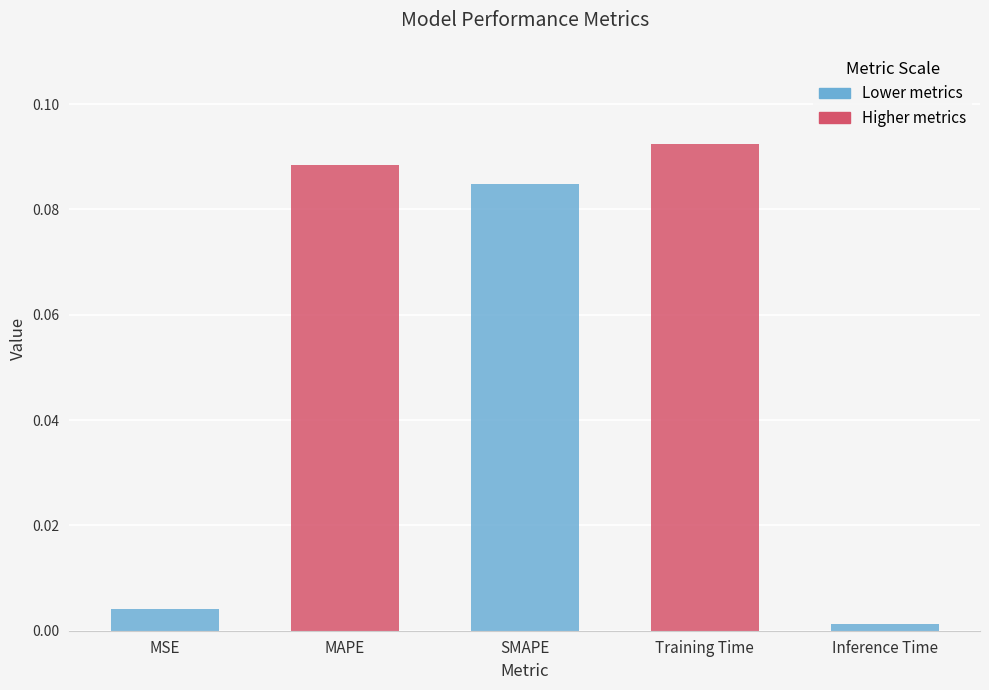

Which category has the highest value across all series?

Training Time